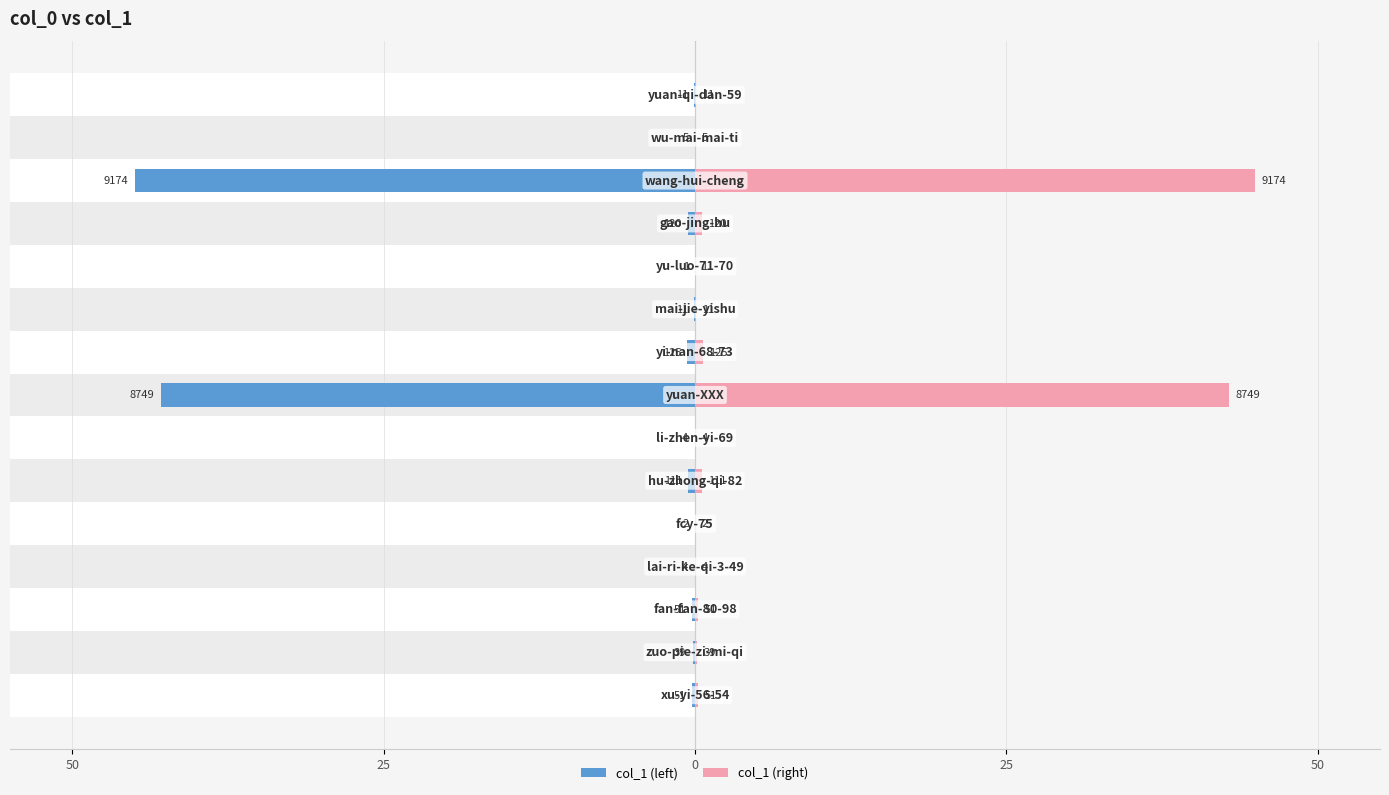

List the series in order of their peak value, lowest first.

col_1 (left), col_1 (right)